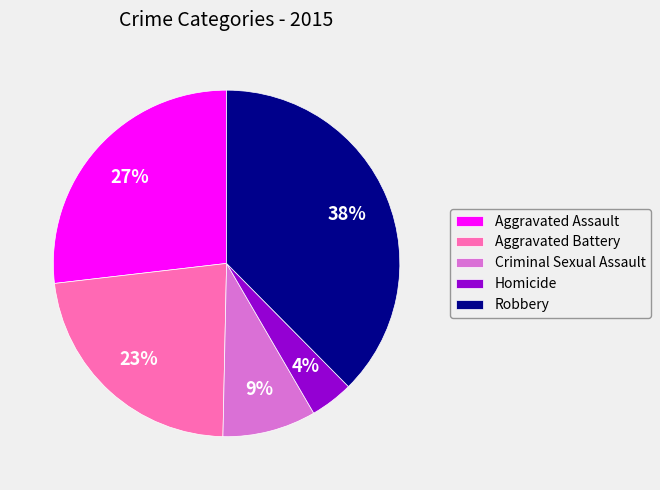

The Homicide slice represents 14% of the pie. True or false?

False